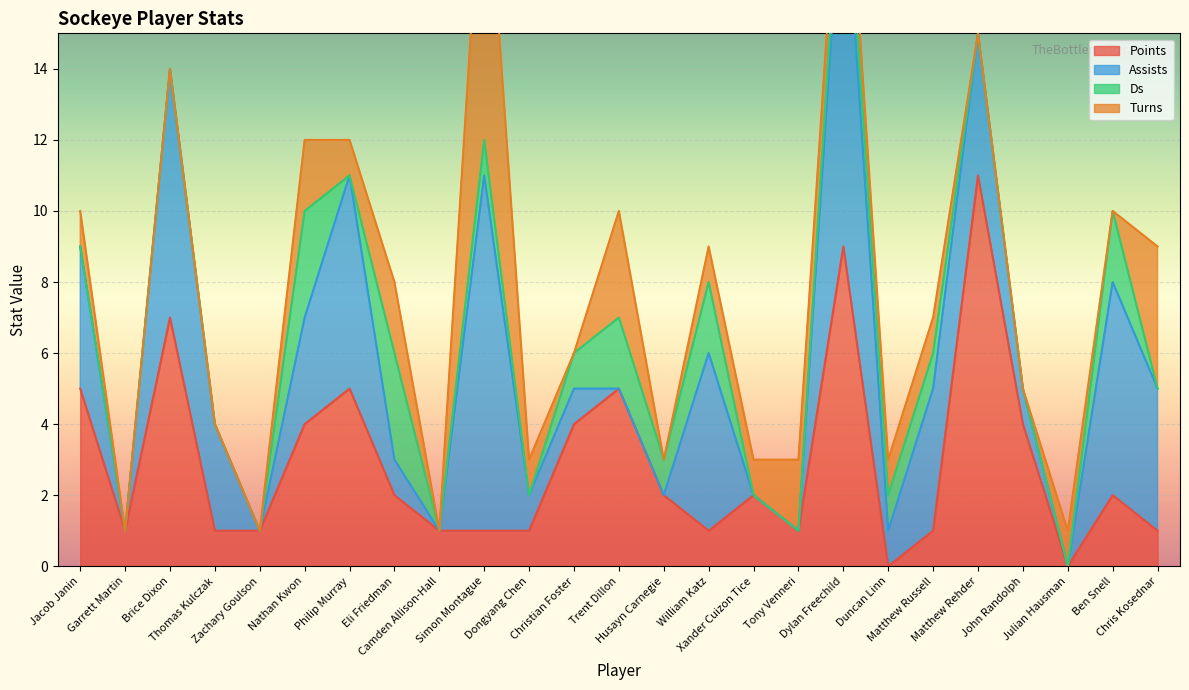

Is the value of Assists at Garrett Martin greater than the value of Turns at Eli Friedman?

No